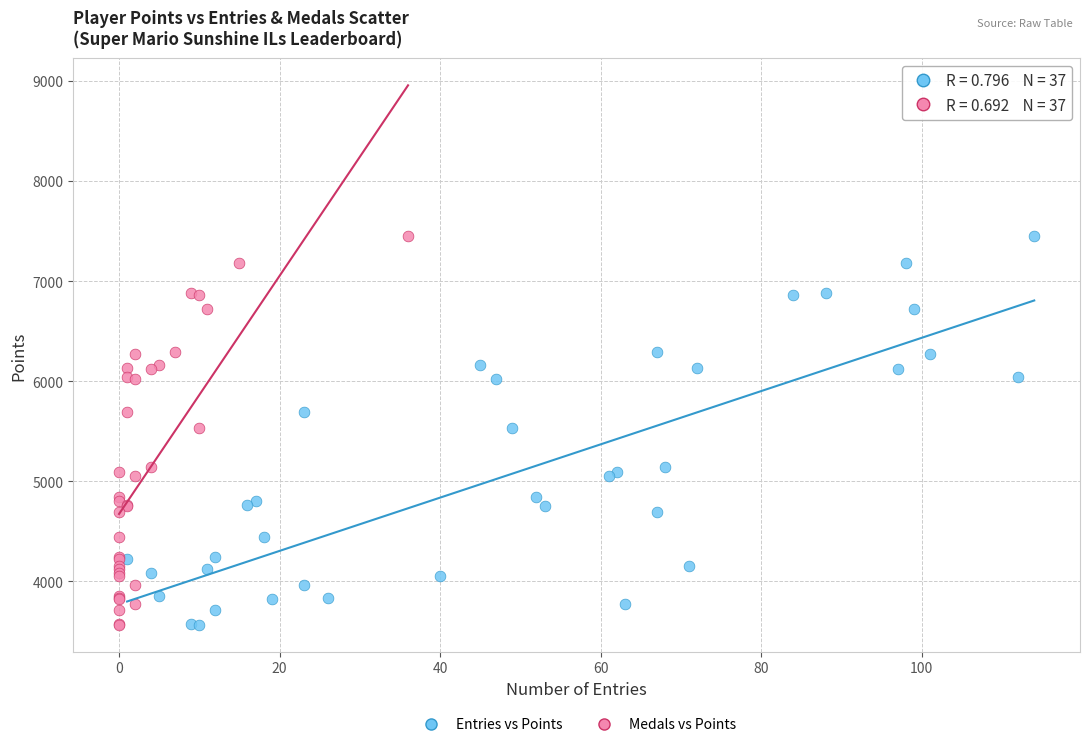

What are all the series names shown in the legend?

Entries vs Points, Medals vs Points